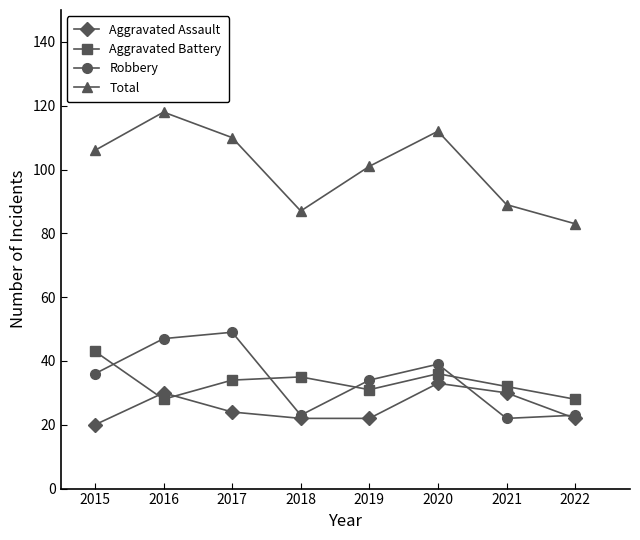

What is the value of the Aggravated Battery point at the 3rd from the left?

34